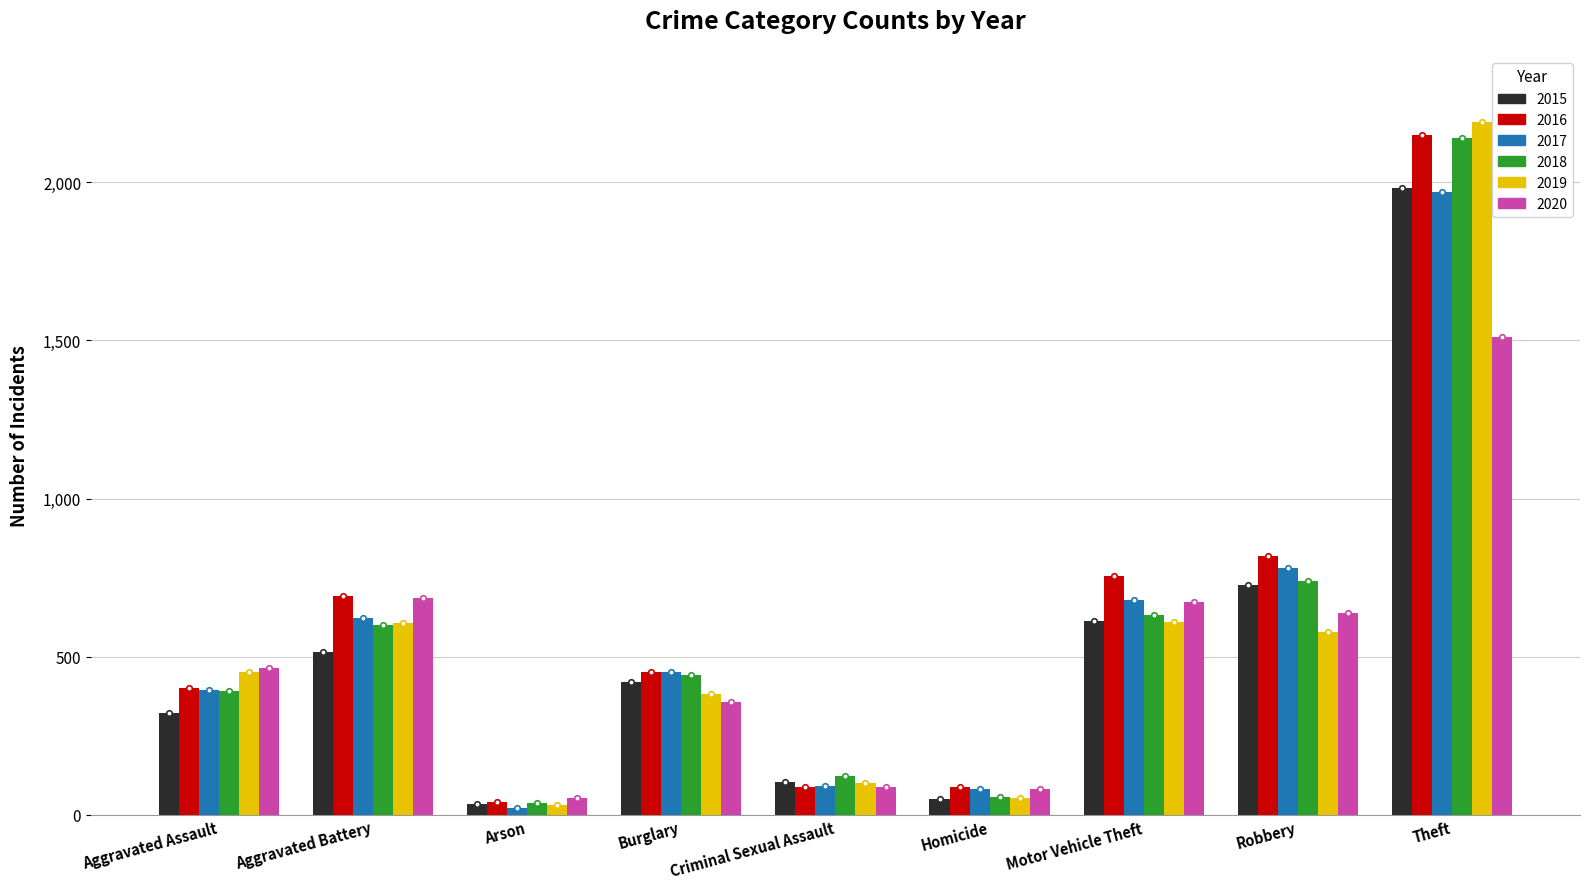

What is the difference between the highest and lowest values at Motor Vehicle Theft?

145